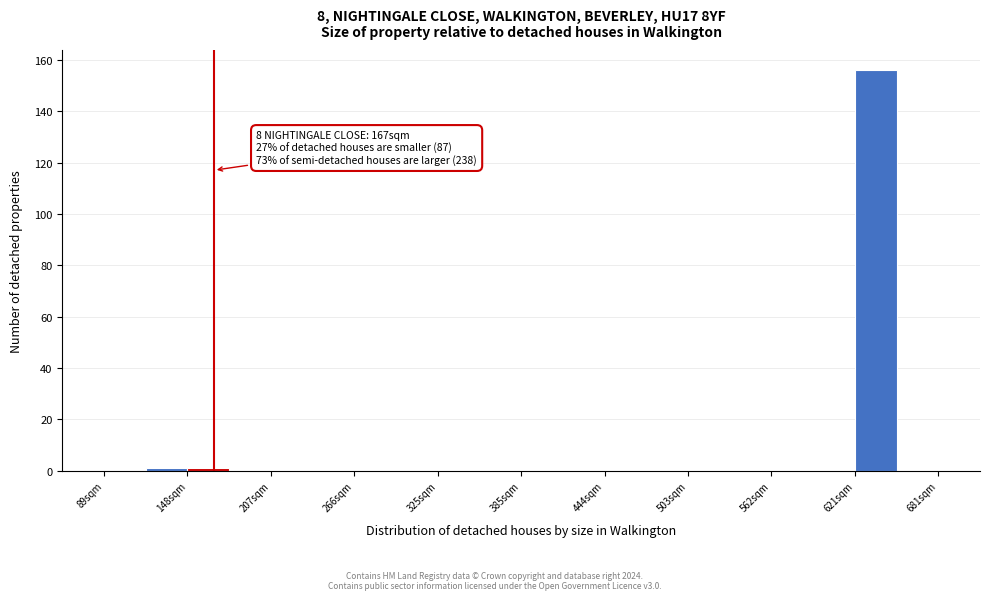

Read against the x-axis, roughly where is the centre of the tallest bar?

640